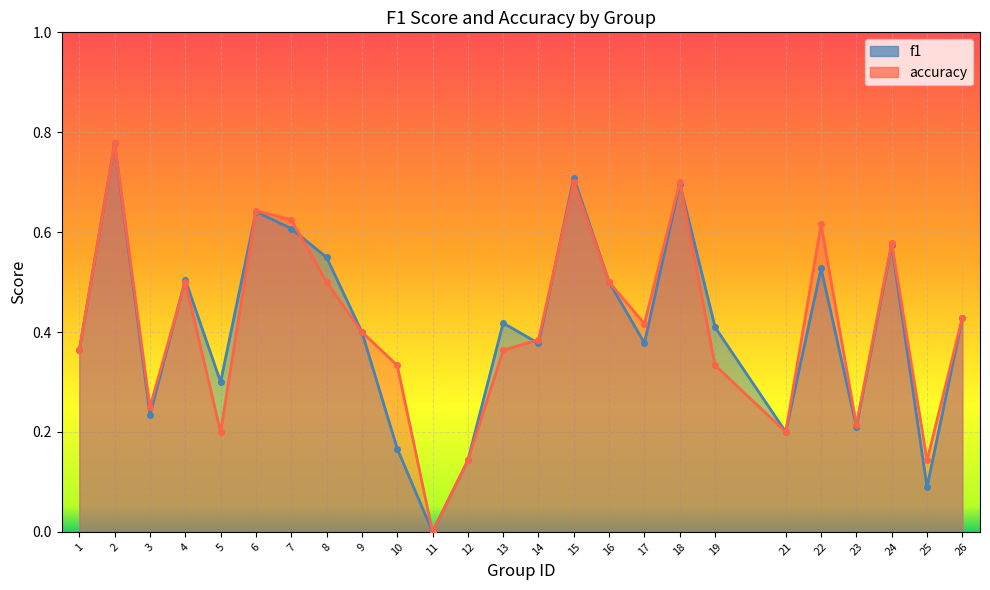

Which series has the largest total across all categories?

accuracy